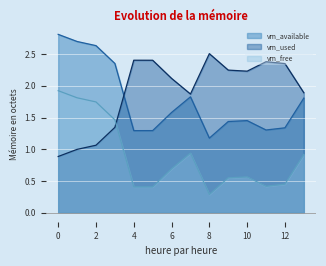

Does the chart display data point markers on the line(s)?

No